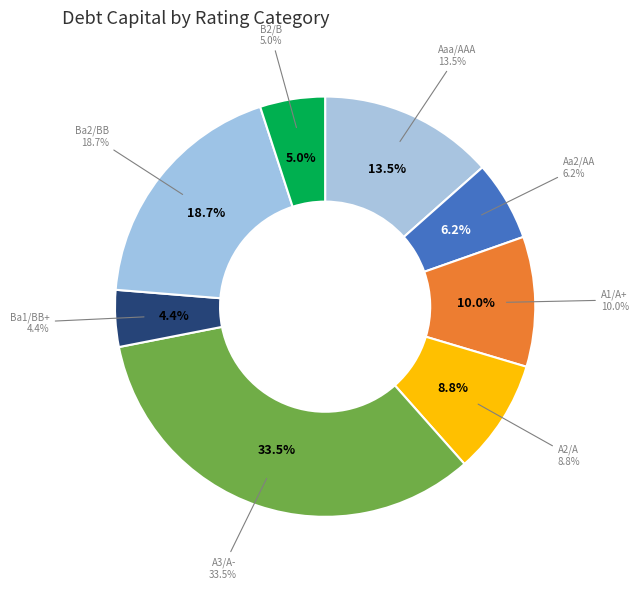

Which category has the smallest portion of the pie?

Ba1/BB+